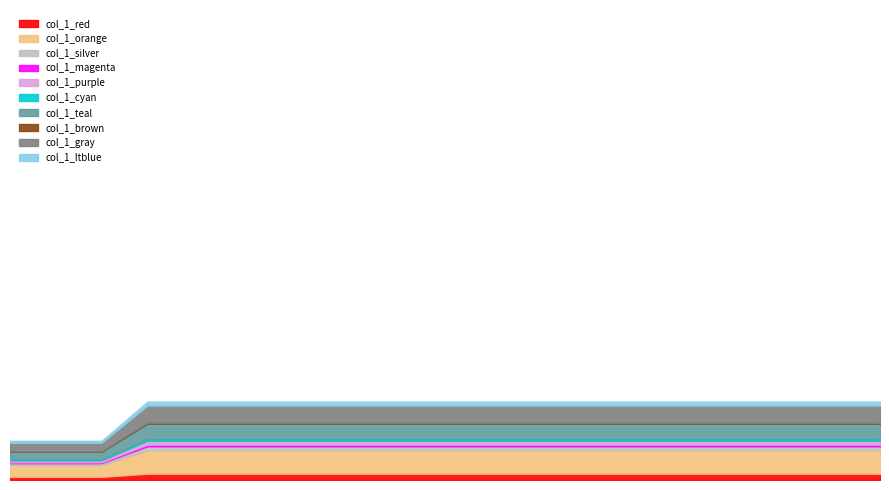

The value at 9 is 2. True or false?

True